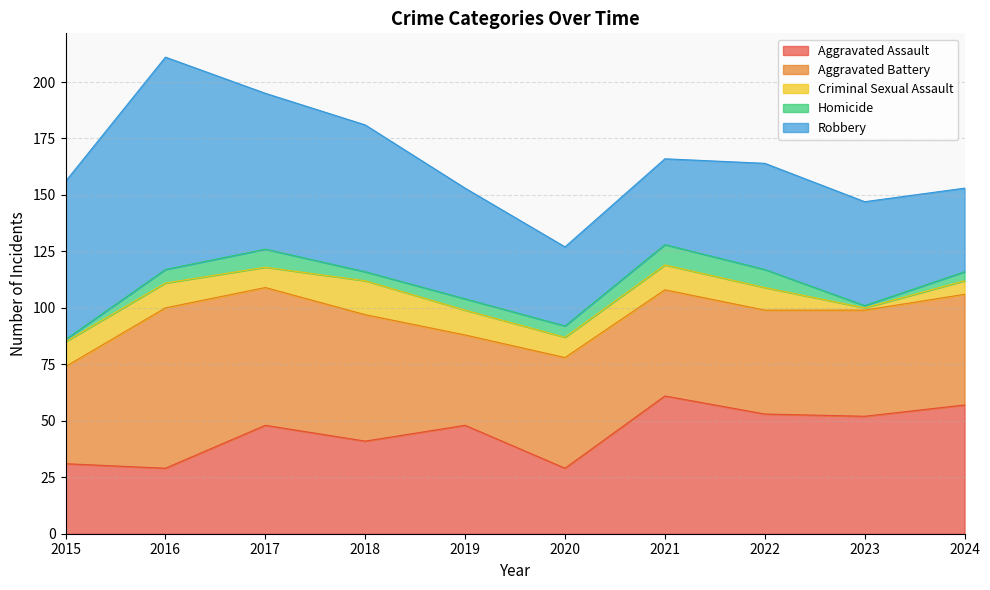

Is it true that Robbery equals 70 at 2015?

True